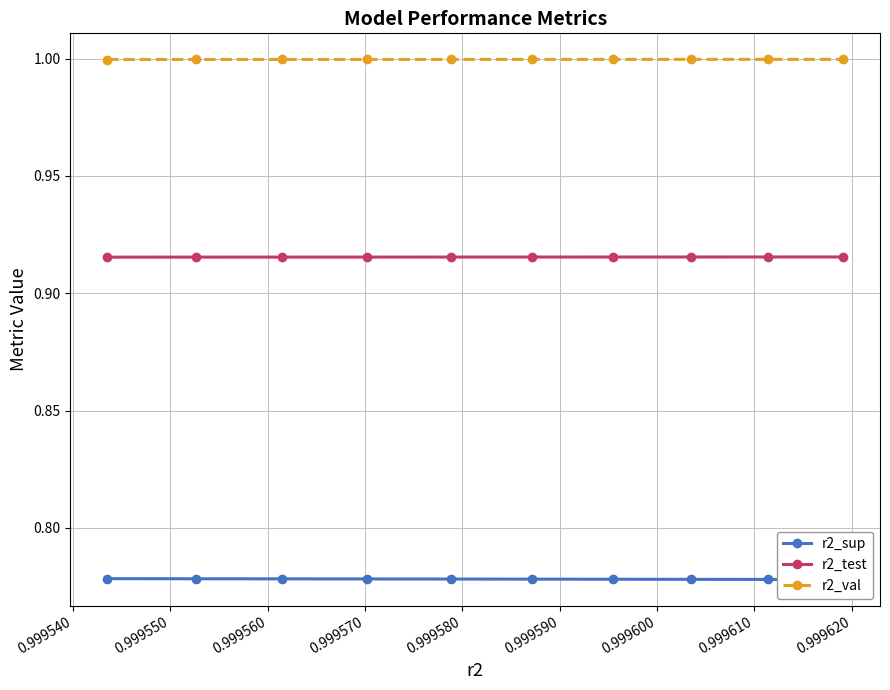

True or false: r2_val and r2_test cross at least once.

False